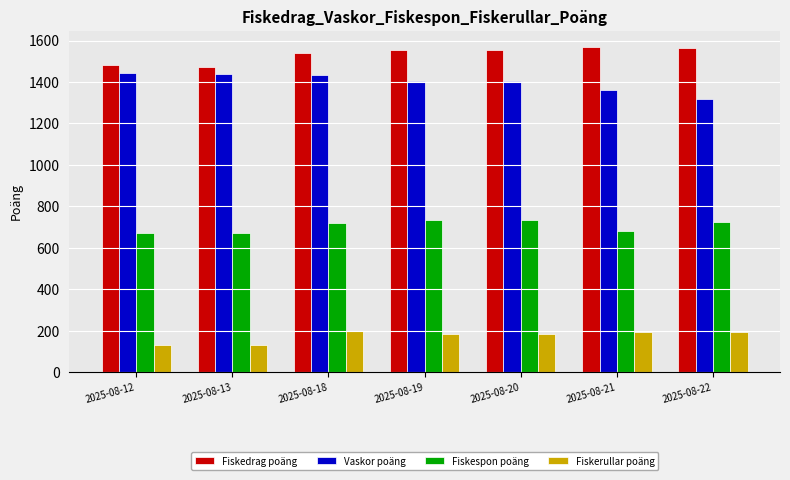

What is the highest value of the Fiskespon poäng series?

736